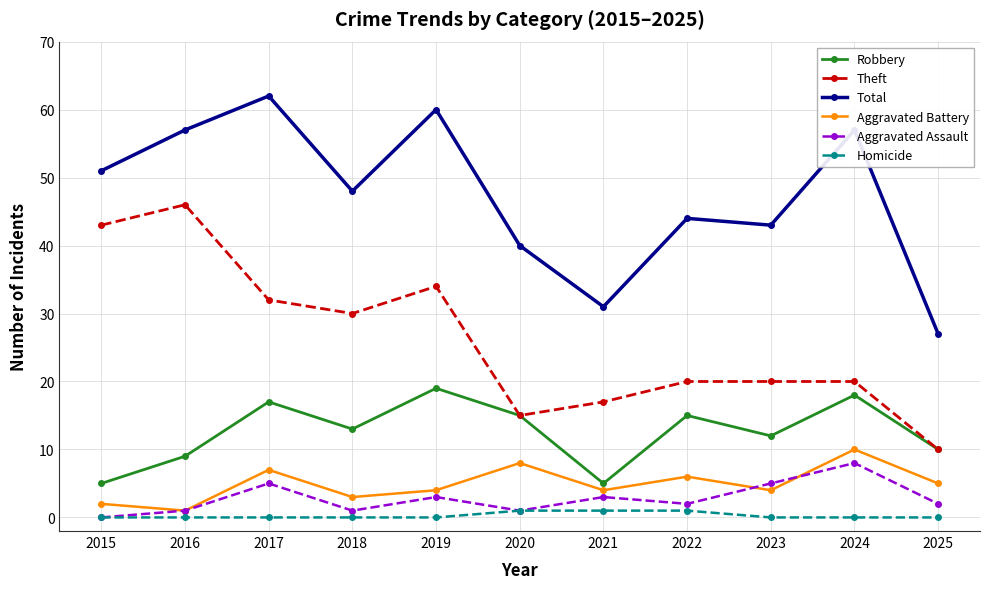

Reading right to left, list all the values displayed in this chart.

Robbery: 2025=10	2024=18	2023=12	2022=15	2021=5	2020=15	2019=19	2018=13	2017=17	2016=9	2015=5
Theft: 2025=10	2024=20	2023=20	2022=20	2021=17	2020=15	2019=34	2018=30	2017=32	2016=46	2015=43
Total: 2025=27	2024=57	2023=43	2022=44	2021=31	2020=40	2019=60	2018=48	2017=62	2016=57	2015=51
Aggravated Battery: 2025=5	2024=10	2023=4	2022=6	2021=4	2020=8	2019=4	2018=3	2017=7	2016=1	2015=2
Aggravated Assault: 2025=2	2024=8	2023=5	2022=2	2021=3	2020=1	2019=3	2018=1	2017=5	2016=1	2015=0
Homicide: 2025=0	2024=0	2023=0	2022=1	2021=1	2020=1	2019=0	2018=0	2017=0	2016=0	2015=0